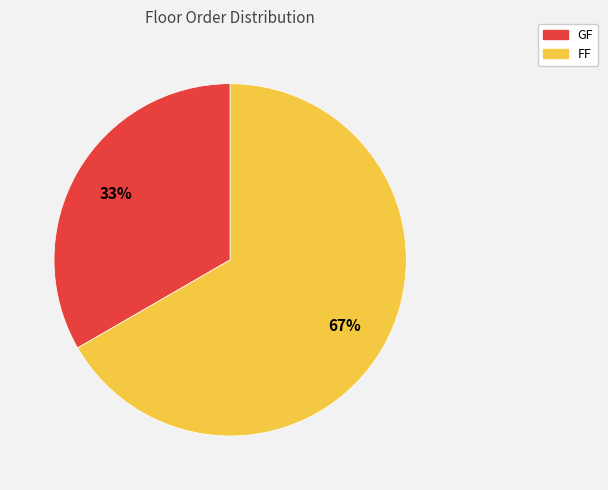

To the nearest percent, what is the average slice percentage?

50%